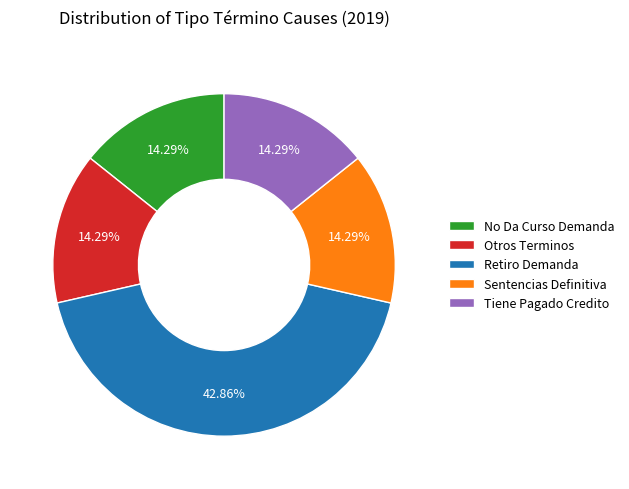

Which slice is the largest?

Retiro Demanda